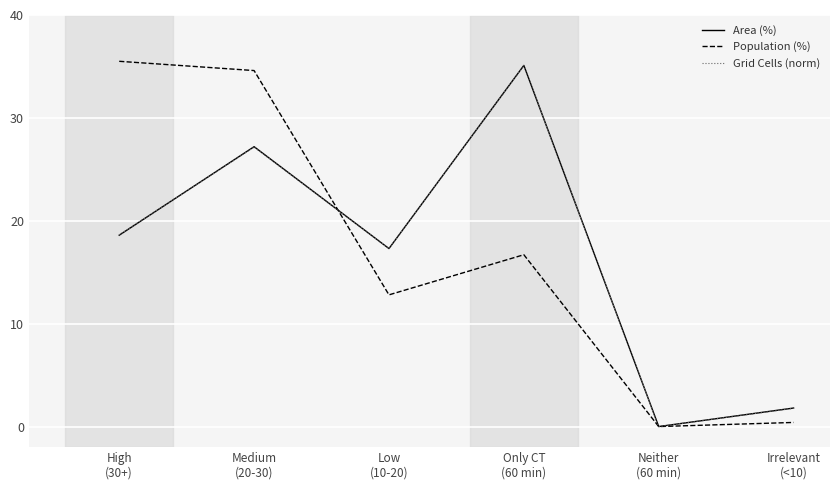

What is the sum of all Area (%) values?

100.0